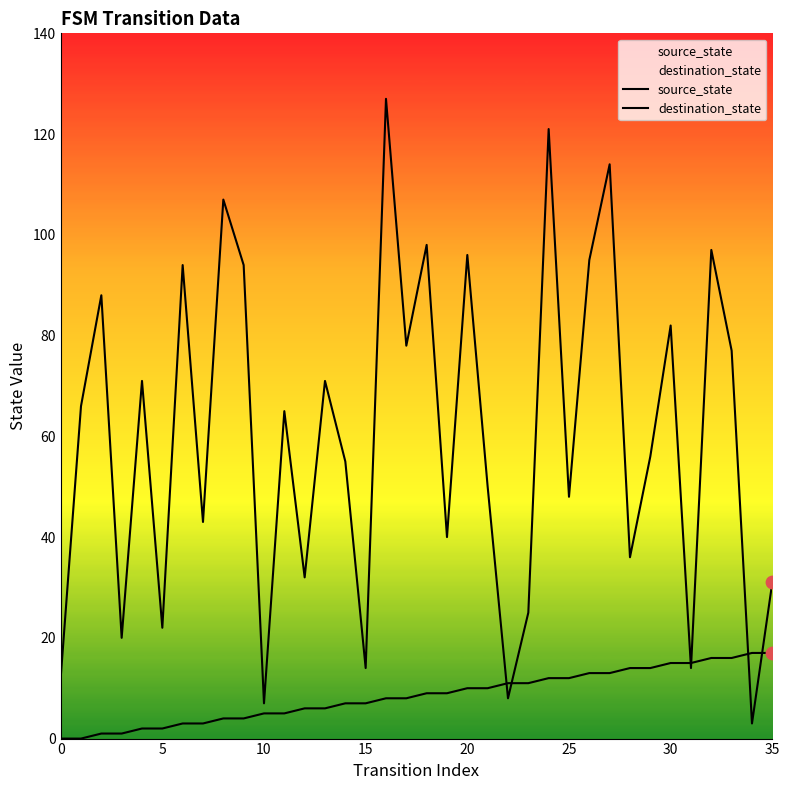

Which series contains the highest Y value?

destination_state